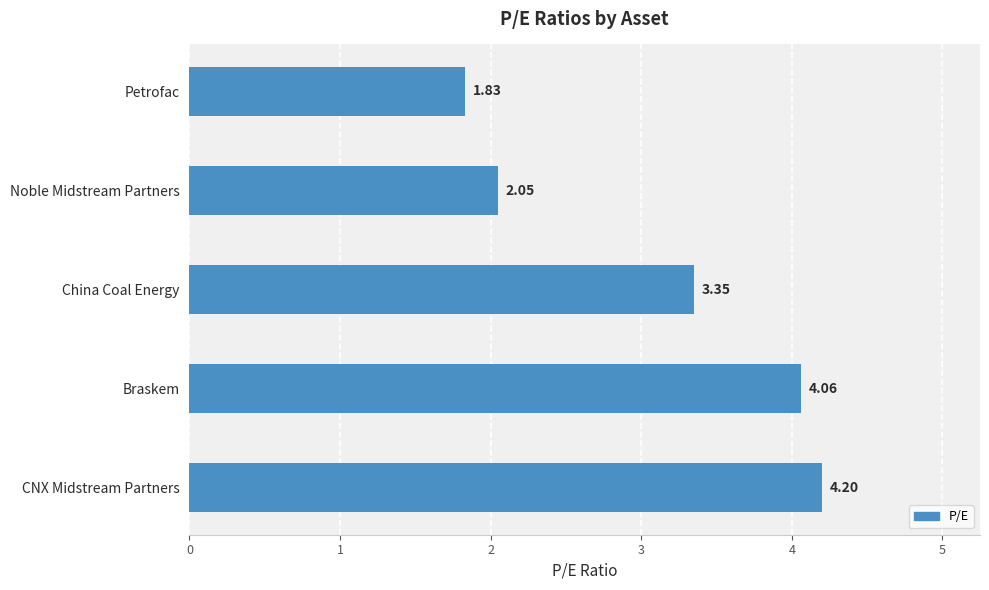

What is the sum of all values?

15.5